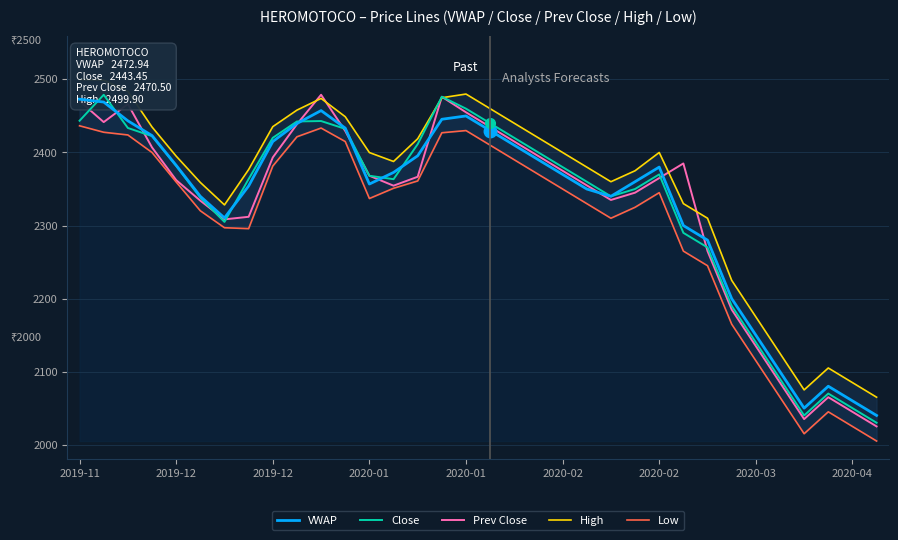

True or false: Prev Close has a value of 1021.8 at 10.

False